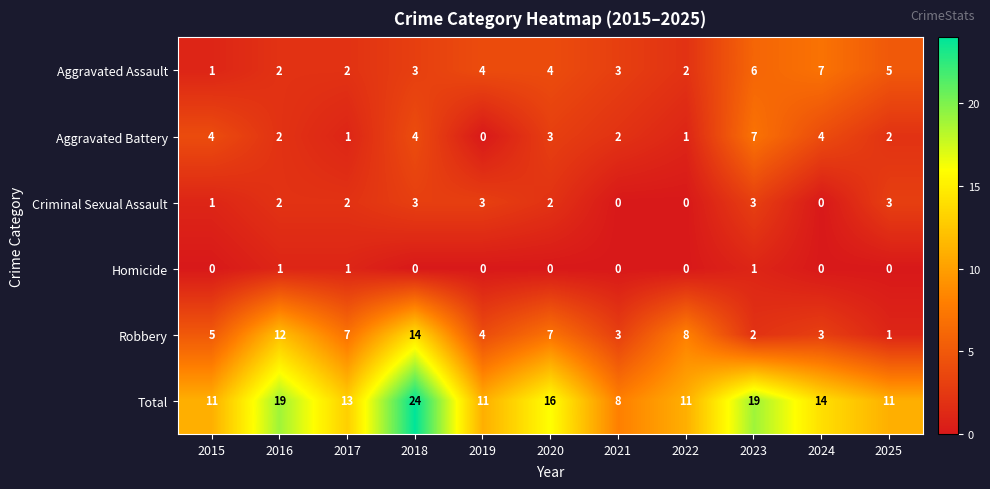

What is the greatest value displayed?

24